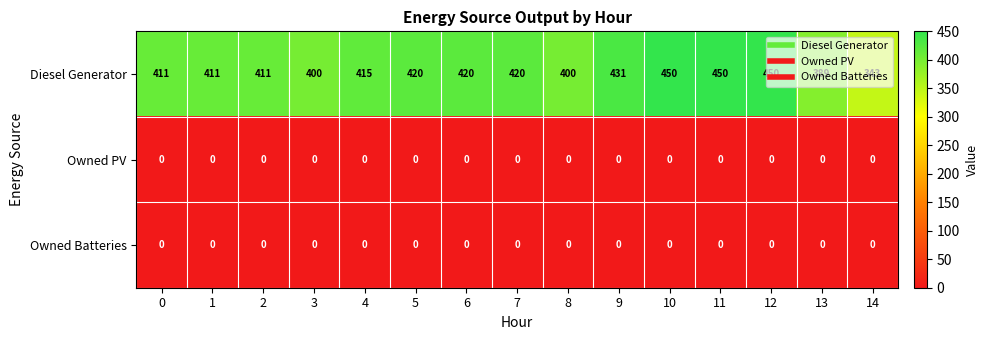

What is the highest value of the Diesel Generator series?

450